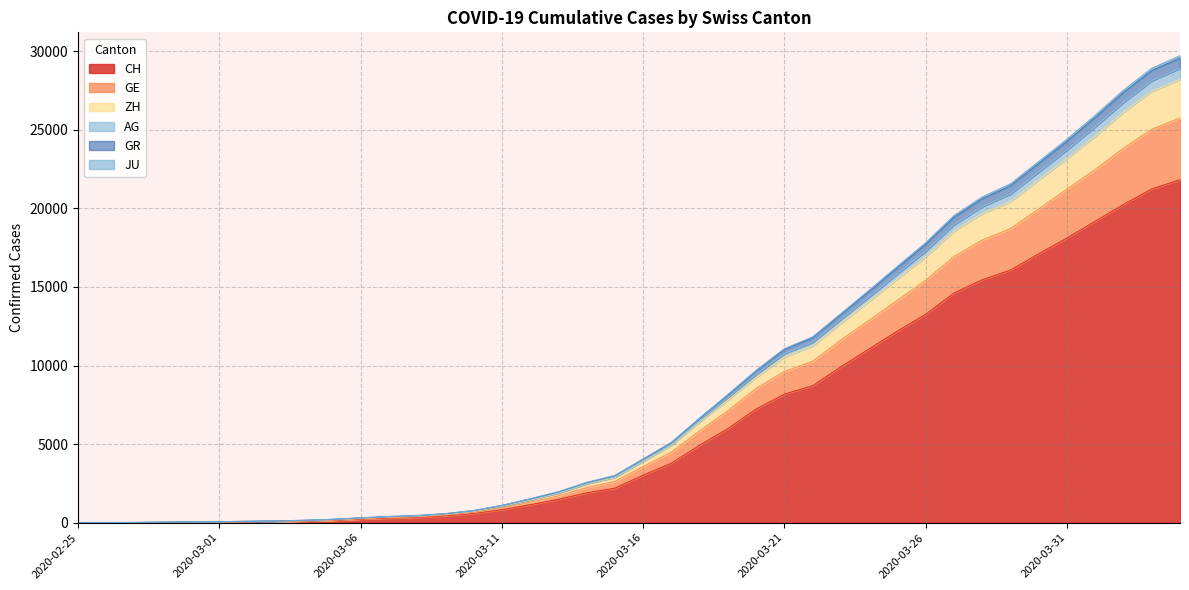

What is the maximum value for CH?

21827